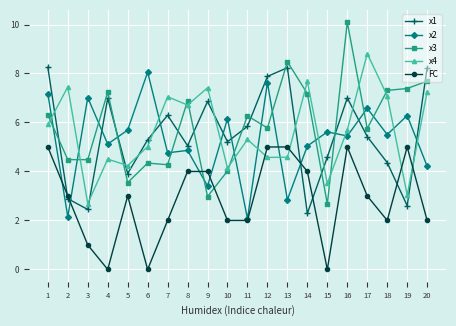

Is it true that FC equals 0.0 at 15?

True